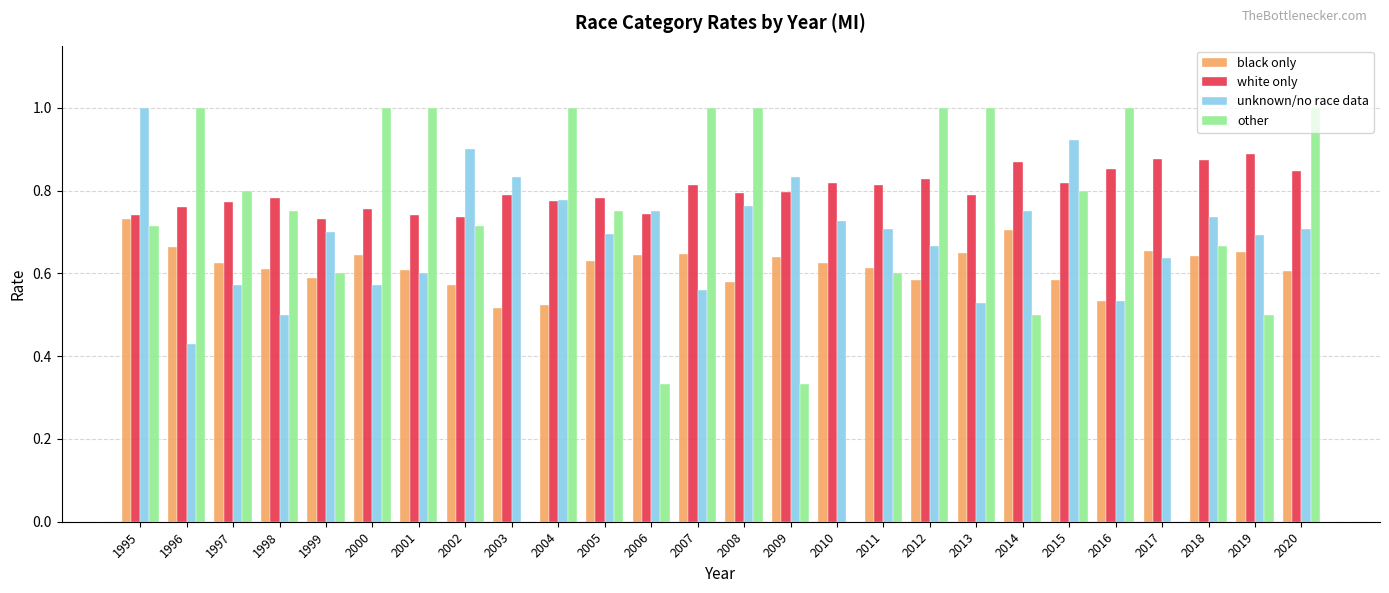

What is the sum of the unknown/no race data values at 1997 and 2012?

1.2